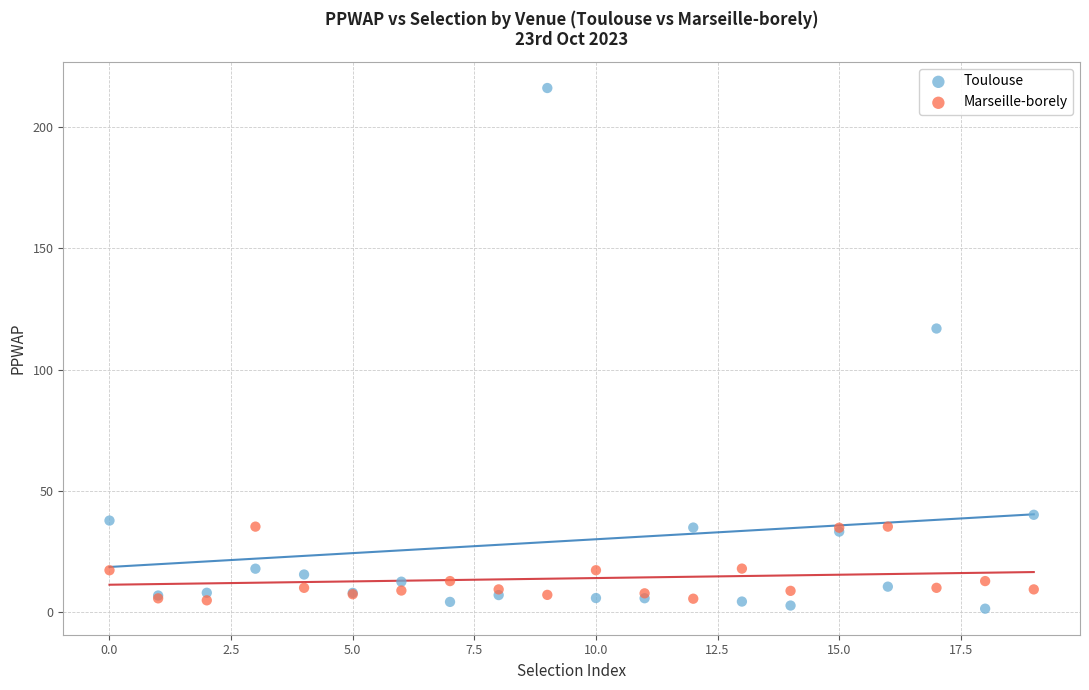

Across all series, what Y value is closest to 108?

116.9